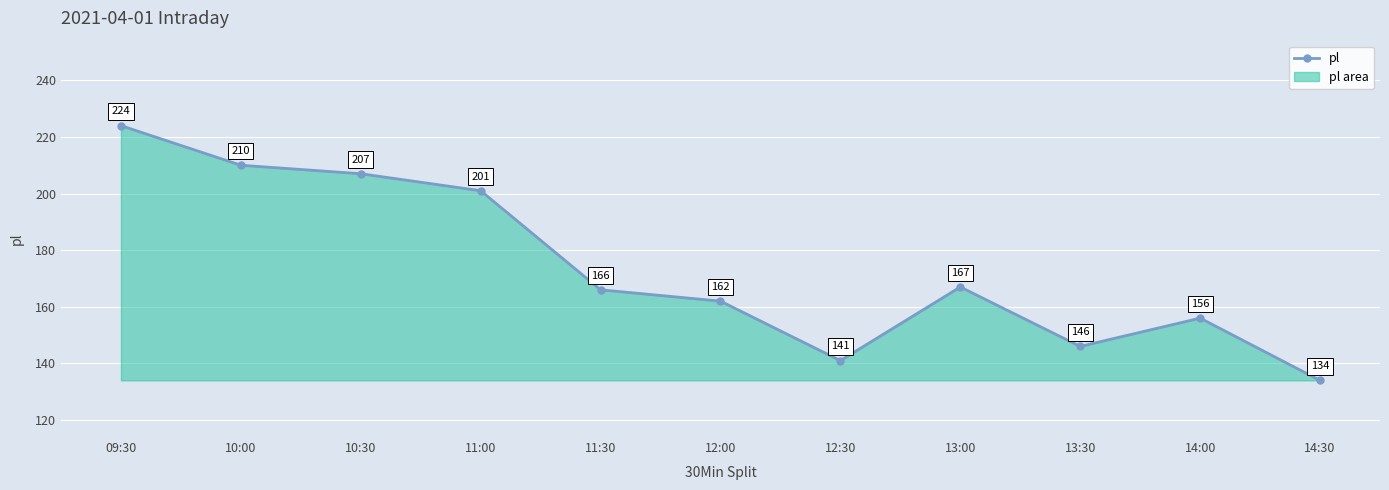

Is it true that the value at 13:00 is 301?

False